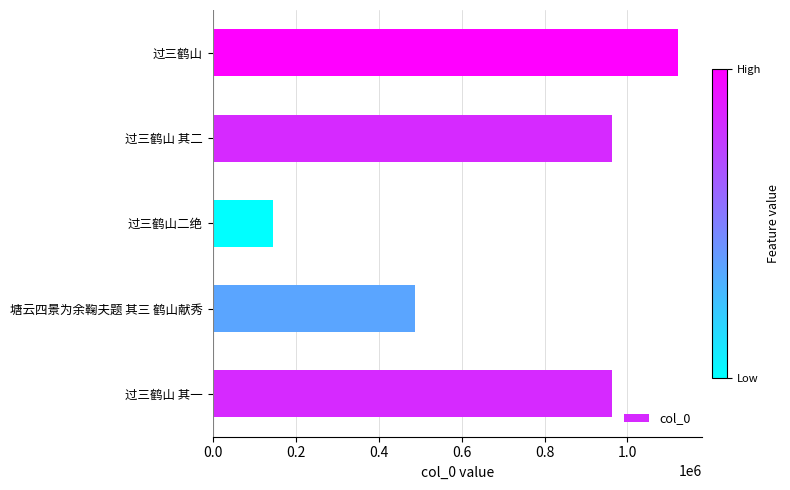

How many bars are there in total?

5